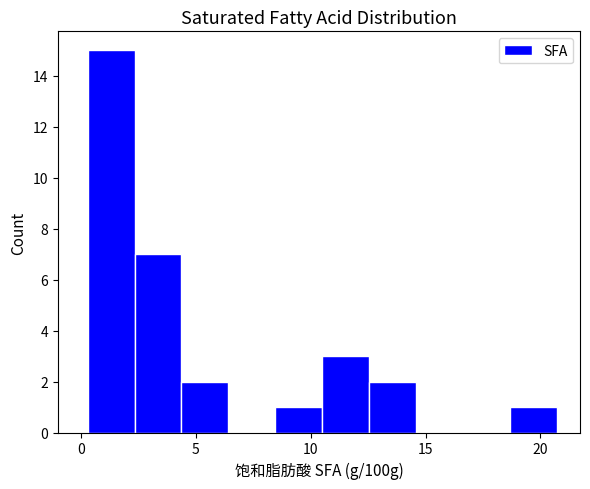

Reading left to right, list every bar in this chart as the range it spans on the x-axis followed by its height. Neither the bar edges nor the heights are printed on the chart, so give them approximately, as read against the axes.

0.5 to 2.5: 15
2.5 to 4.5: 7
4.5 to 6.5: 2
6.5 to 8.5: 0
8.5 to 10.5: 1
10.5 to 12.5: 3
12.5 to 14.5: 2
14.5 to 16.5: 0
16.5 to 18.5: 0
18.5 to 20.5: 1